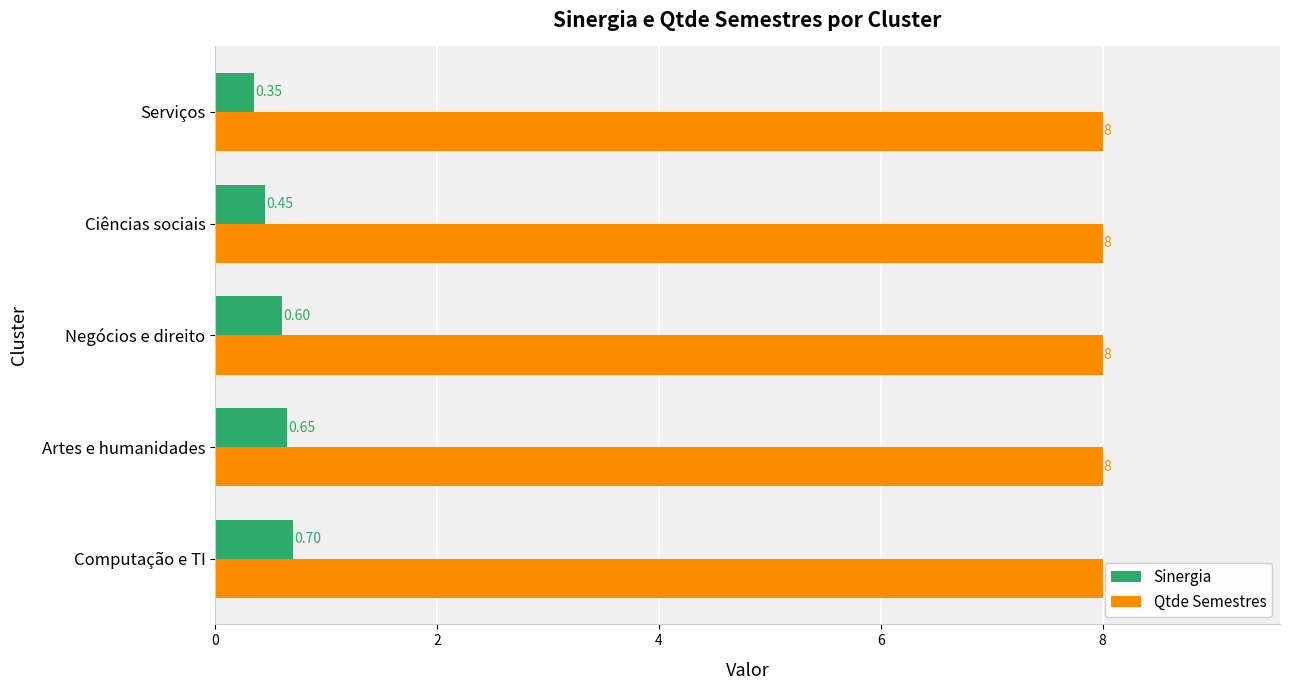

Rank the series by their average value, from highest to lowest.

Qtde Semestres, Sinergia